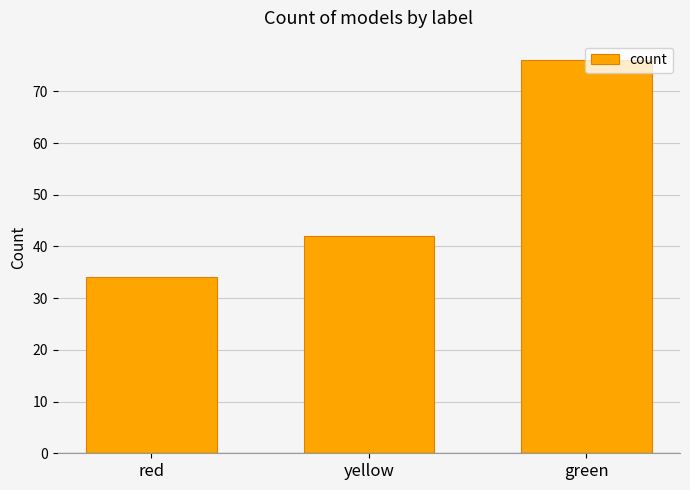

Rank the categories by value from highest to lowest.

green, yellow, red